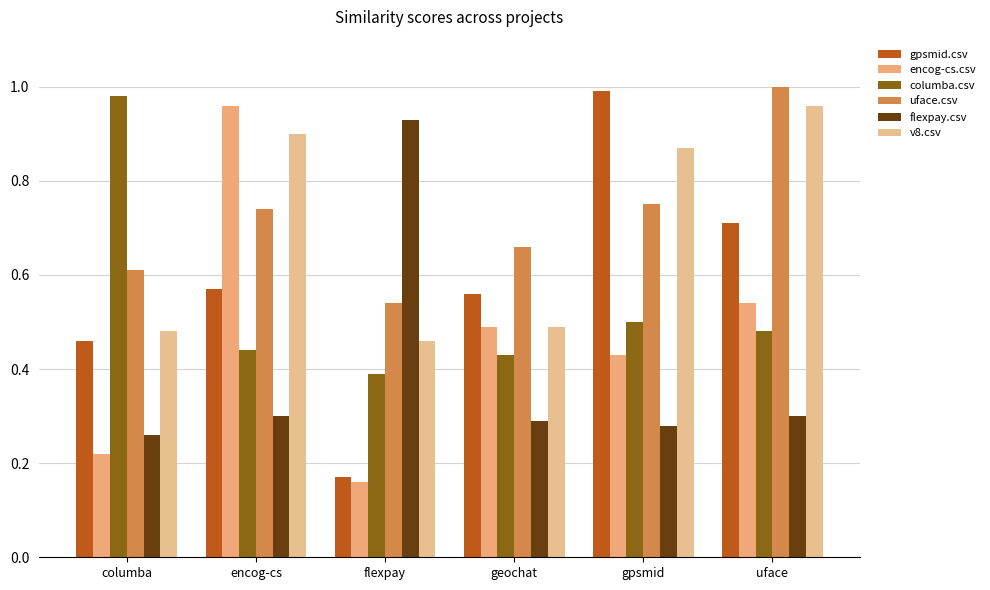

Between geochat and uface, which series saw the biggest shift?

v8.csv